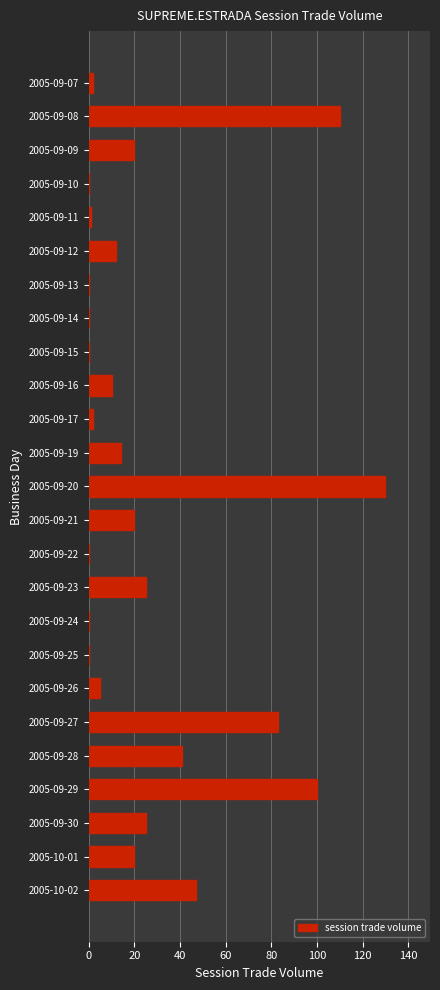

Is it true that the value at 2005-09-14 is -74?

False